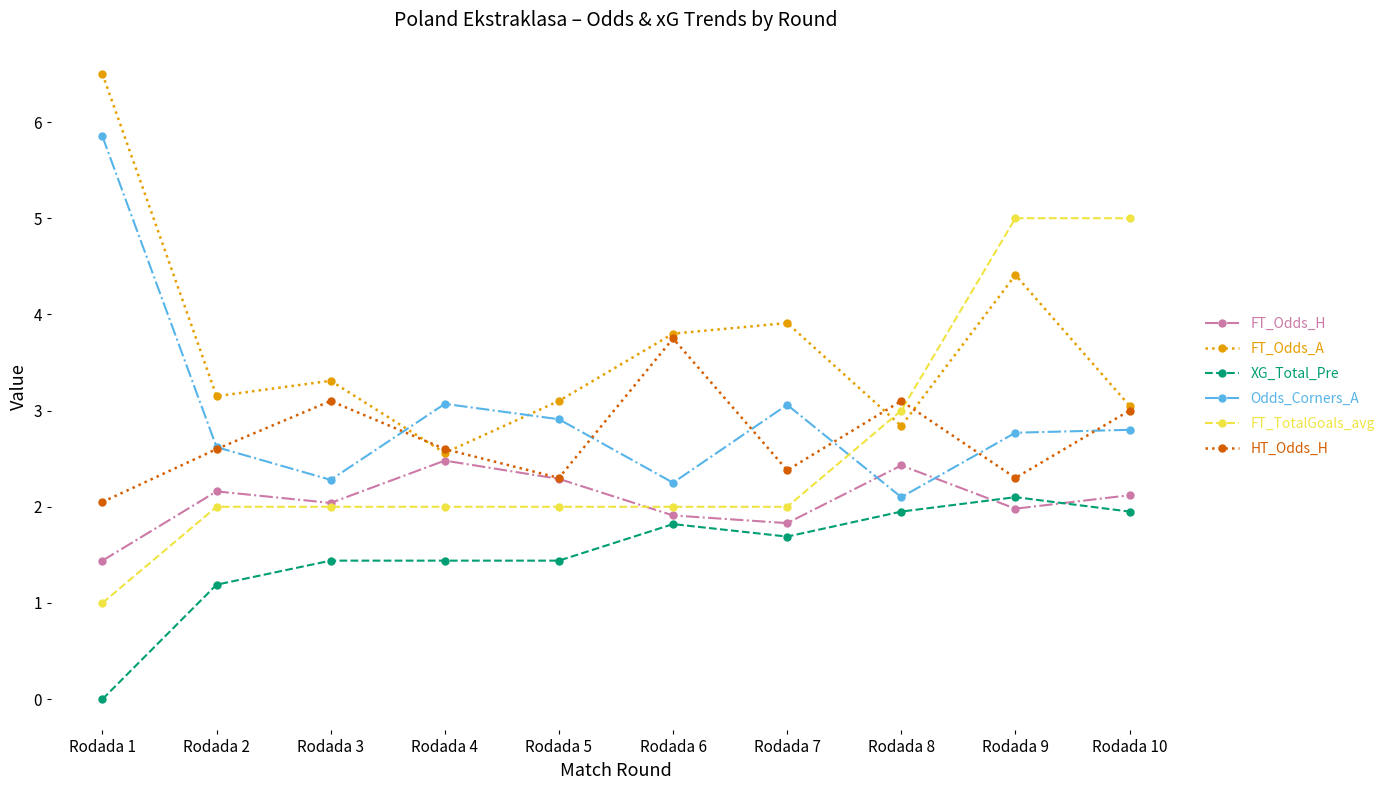

Where is the first local maximum for Odds_Corners_A?

Rodada 4